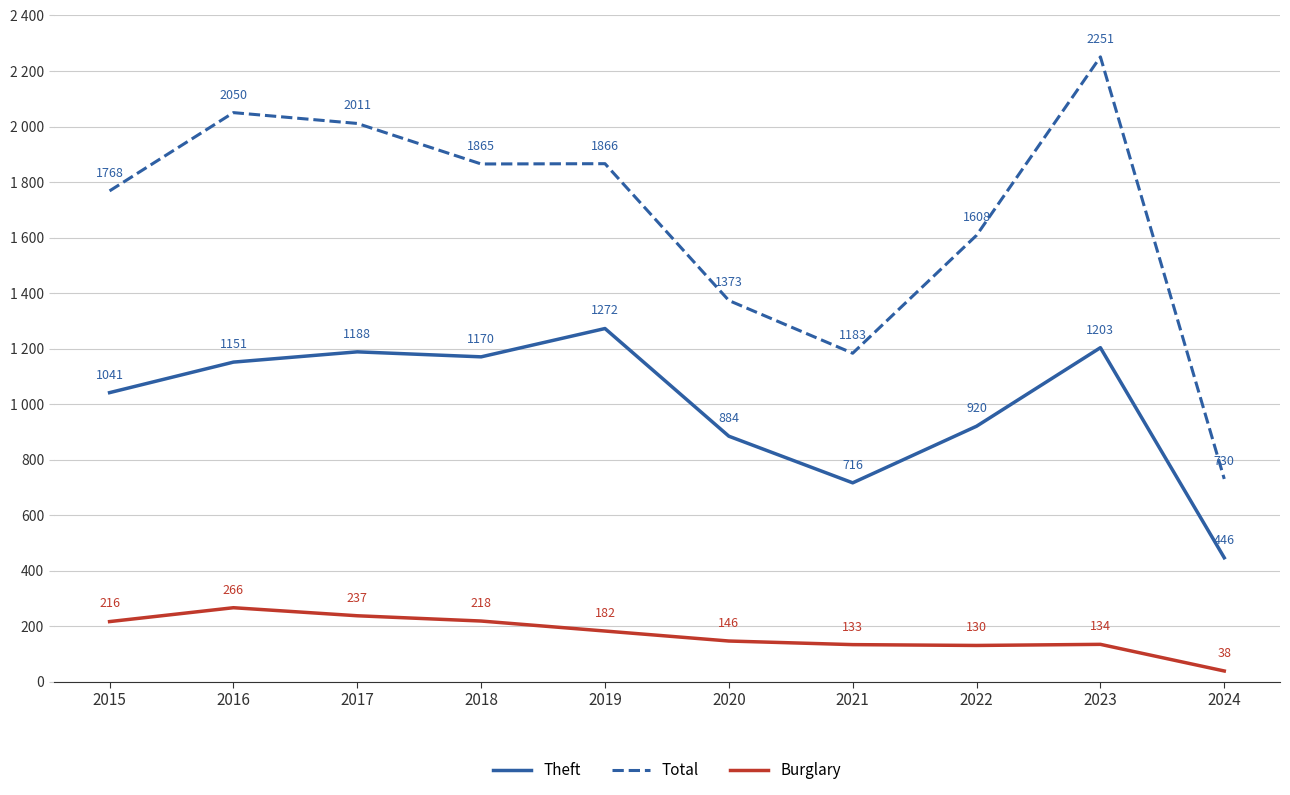

List the series in order of their peak value, highest first.

Total, Theft, Burglary